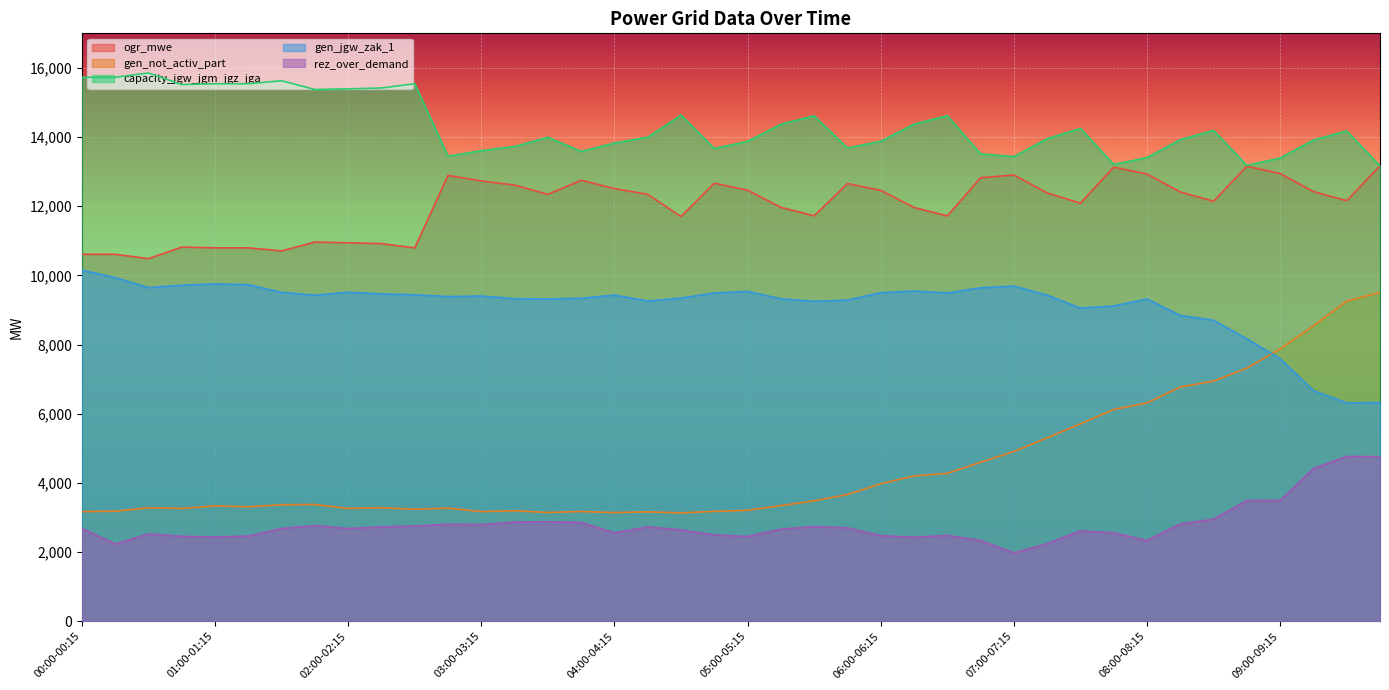

How many values in the rez_over_demand series are below 2680?

20